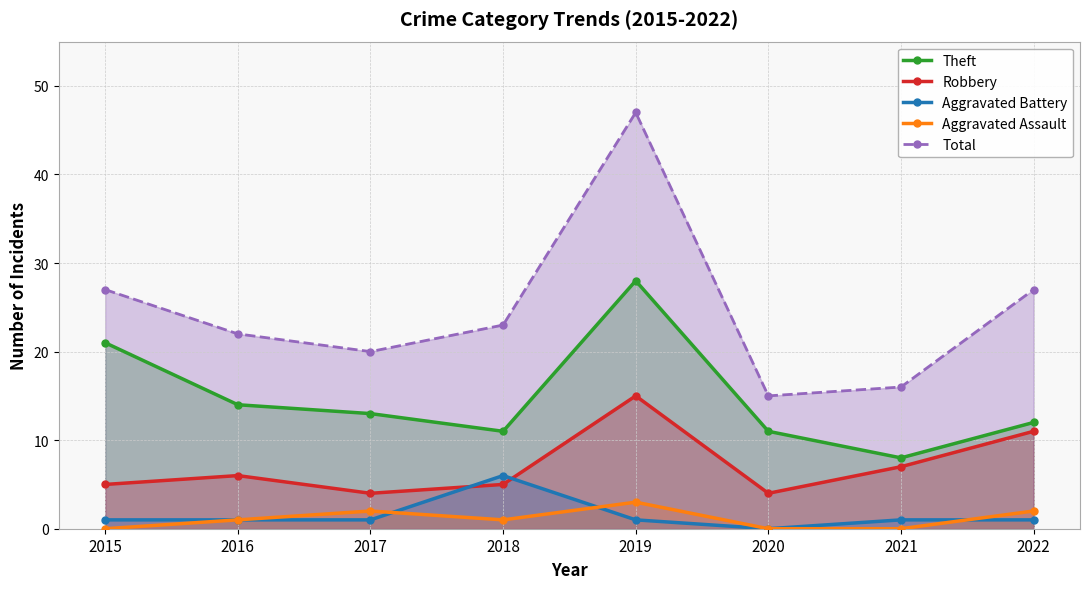

Reading right to left, transcribe all the data shown in this chart.

Theft: 2022=12	2021=8	2020=11	2019=28	2018=11	2017=13	2016=14	2015=21
Robbery: 2022=11	2021=7	2020=4	2019=15	2018=5	2017=4	2016=6	2015=5
Aggravated Battery: 2022=1	2021=1	2020=0	2019=1	2018=6	2017=1	2016=1	2015=1
Aggravated Assault: 2022=2	2021=0	2020=0	2019=3	2018=1	2017=2	2016=1	2015=0
Total: 2022=27	2021=16	2020=15	2019=47	2018=23	2017=20	2016=22	2015=27